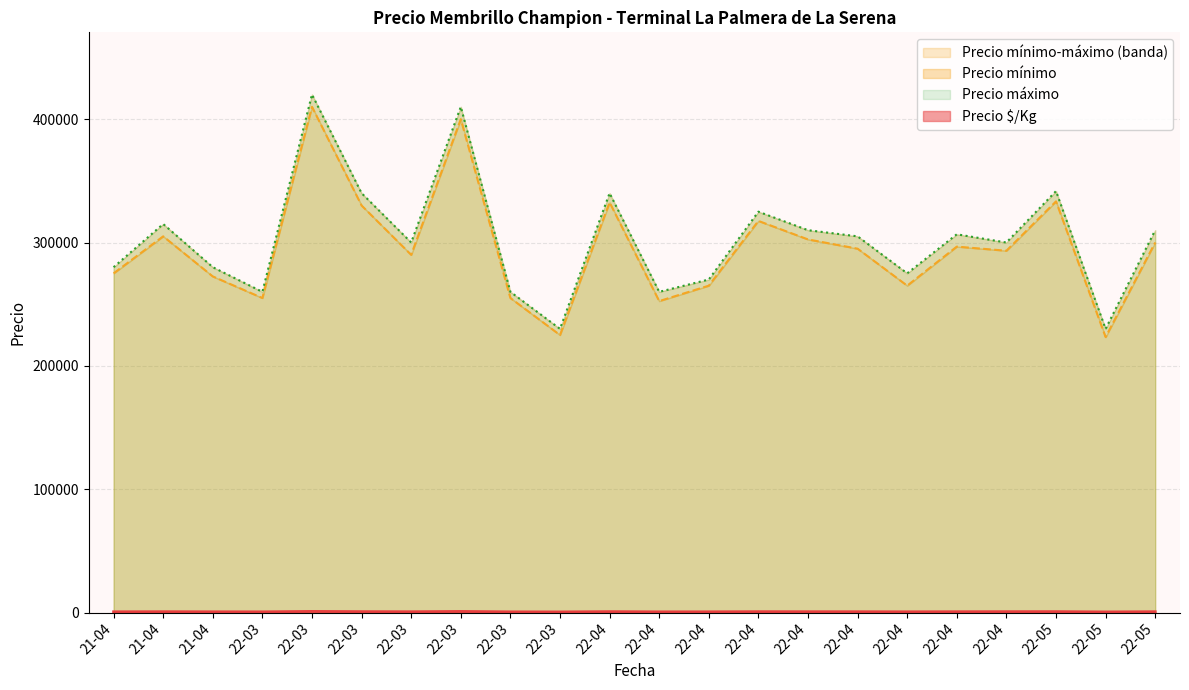

What is the average value of the Precio $/Kg series?

667.4